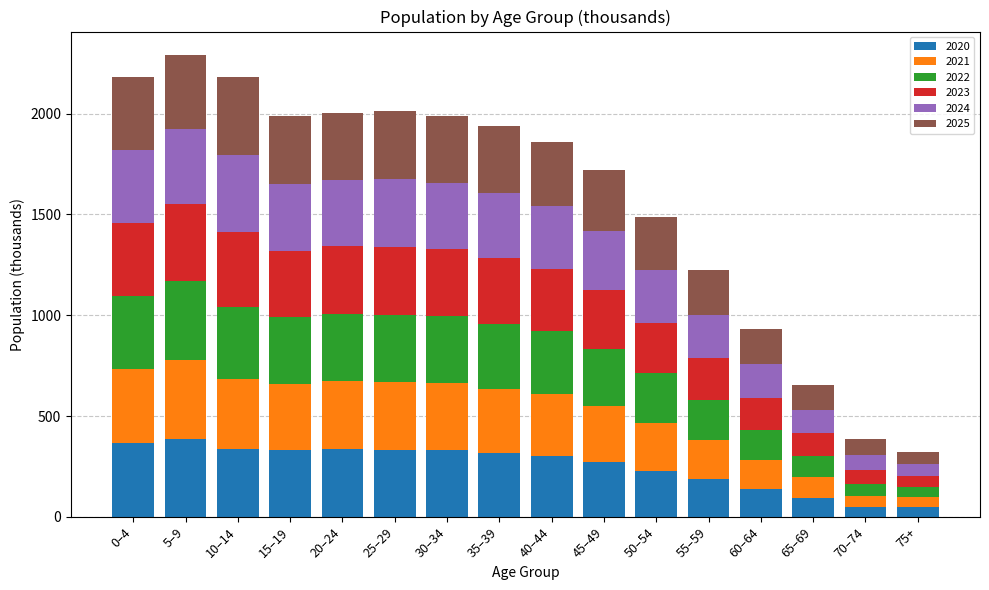

Are the bars grouped side by side (vs. stacked)?

No